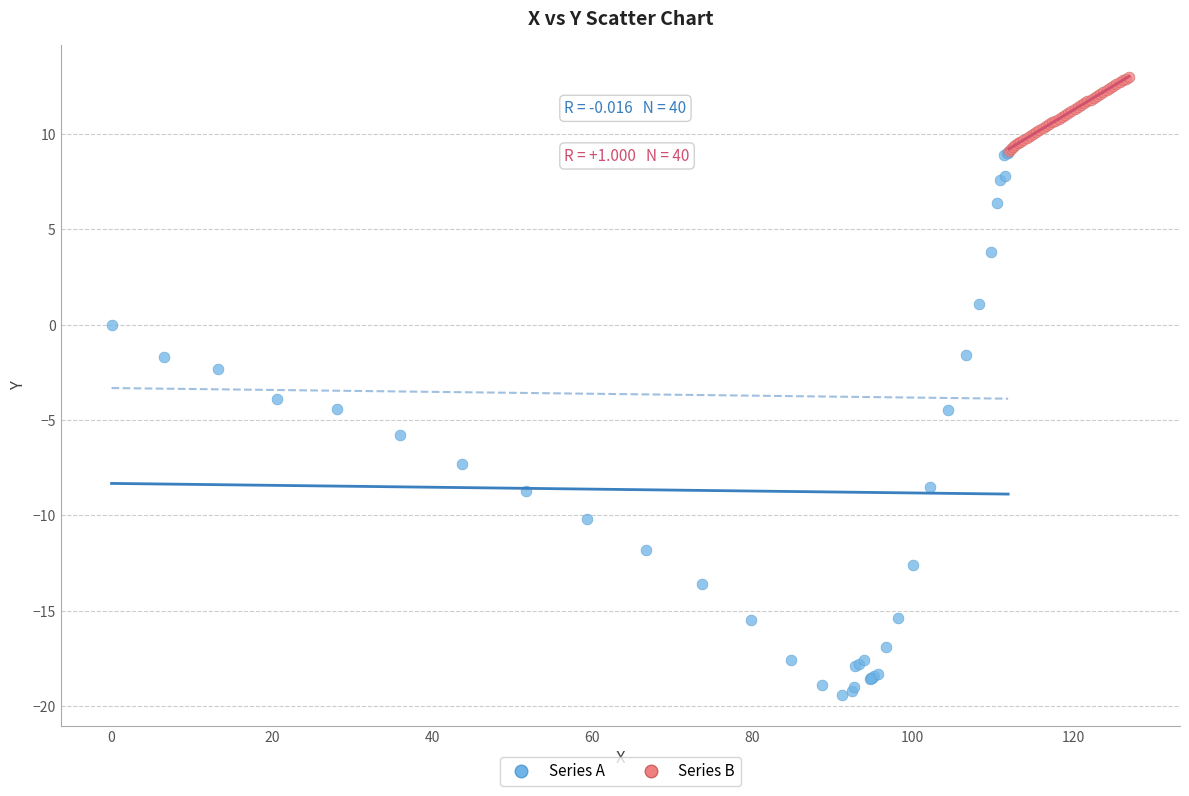

What are all the series names shown in the legend?

Series A, Series B